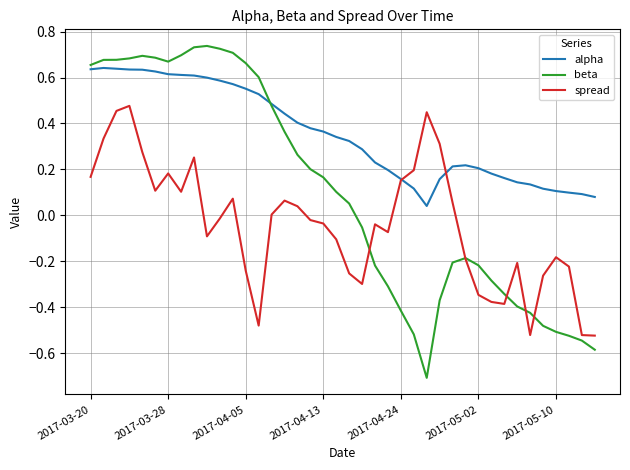

List the series in order of their peak value, lowest first.

spread, alpha, beta